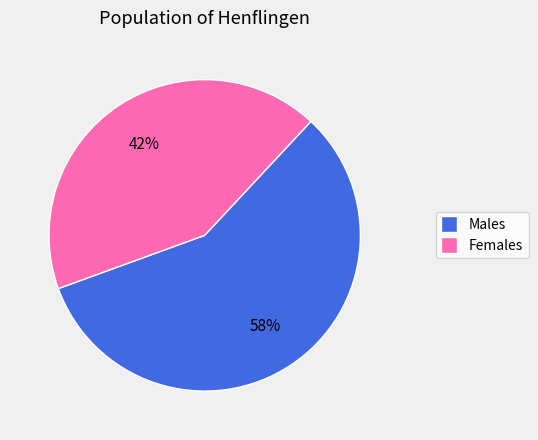

Does any single category account for the majority?

Yes